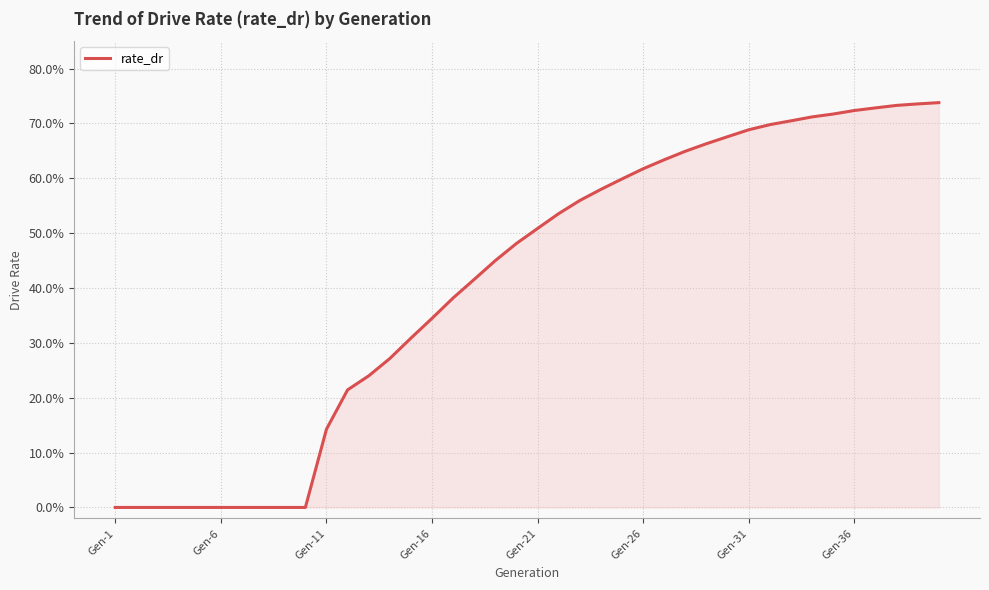

Does the chart display data point markers on the line(s)?

No